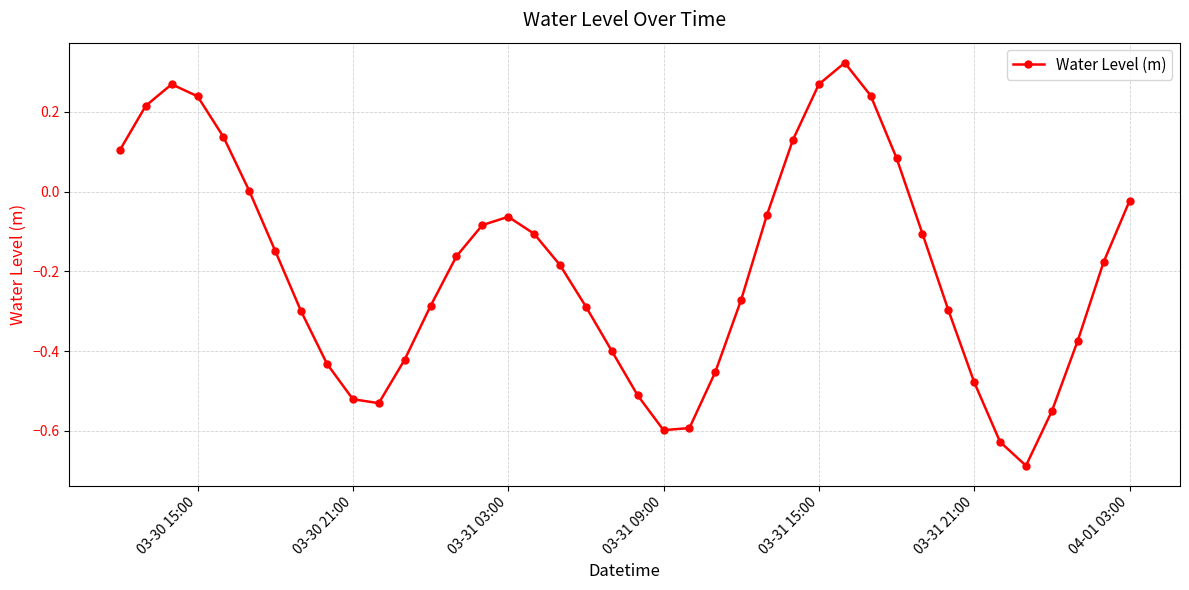

What is the difference between the maximum and second lowest values?

1.0